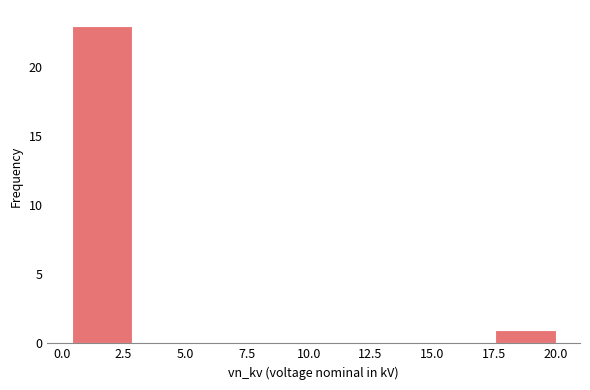

Reading left to right, list every bar in this chart as the range it spans on the x-axis followed by its height. Neither the bar edges nor the heights are printed on the chart, so give them approximately, as read against the axes.

0.40 to 2.85: 23
2.85 to 5.30: 0
5.30 to 7.75: 0
7.75 to 10.20: 0
10.20 to 12.65: 0
12.65 to 15.10: 0
15.10 to 17.55: 0
17.55 to 20.00: 1